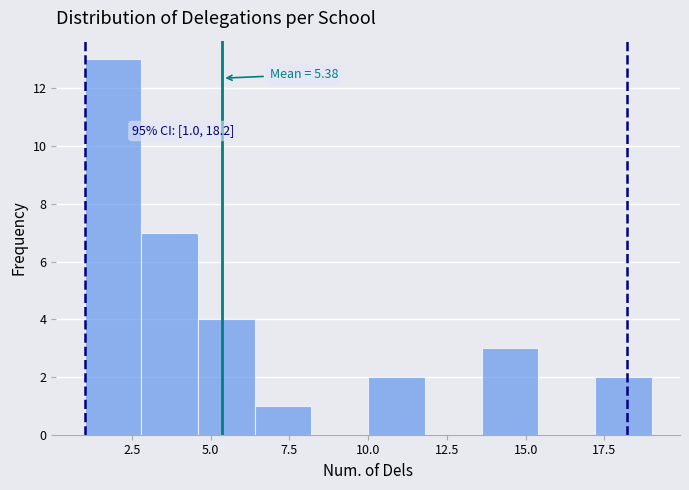

Read against the x-axis, roughly where is the centre of the tallest bar?

2.0